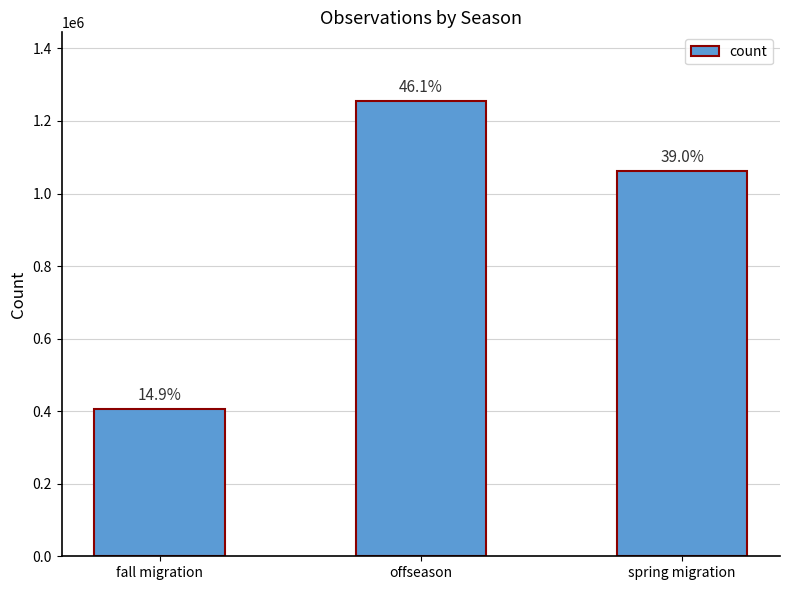

Are the bars grouped side by side (vs. stacked)?

No